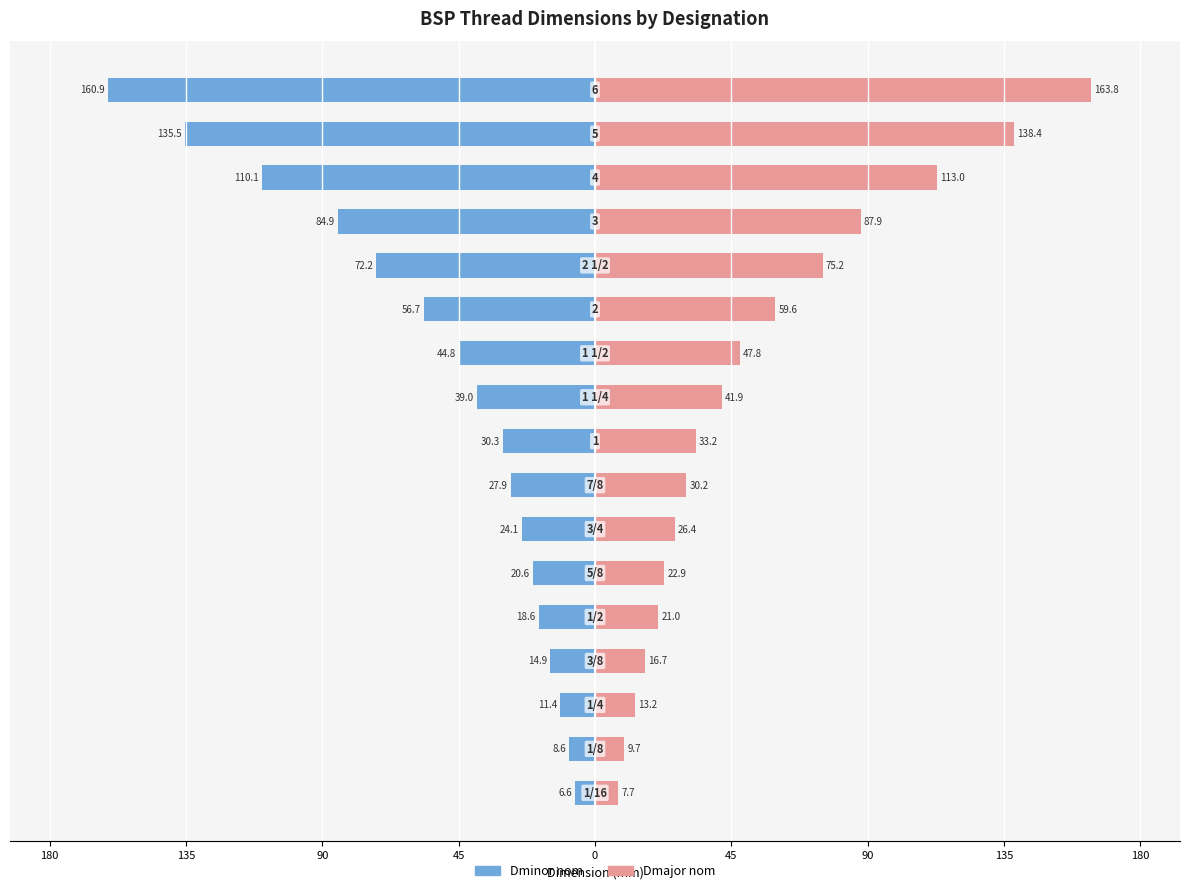

What is the minimum value for Dmajor nom?

7.7